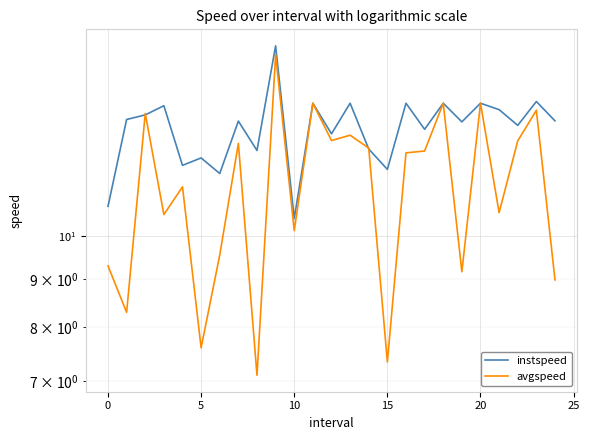

How many series are shown in this chart?

2